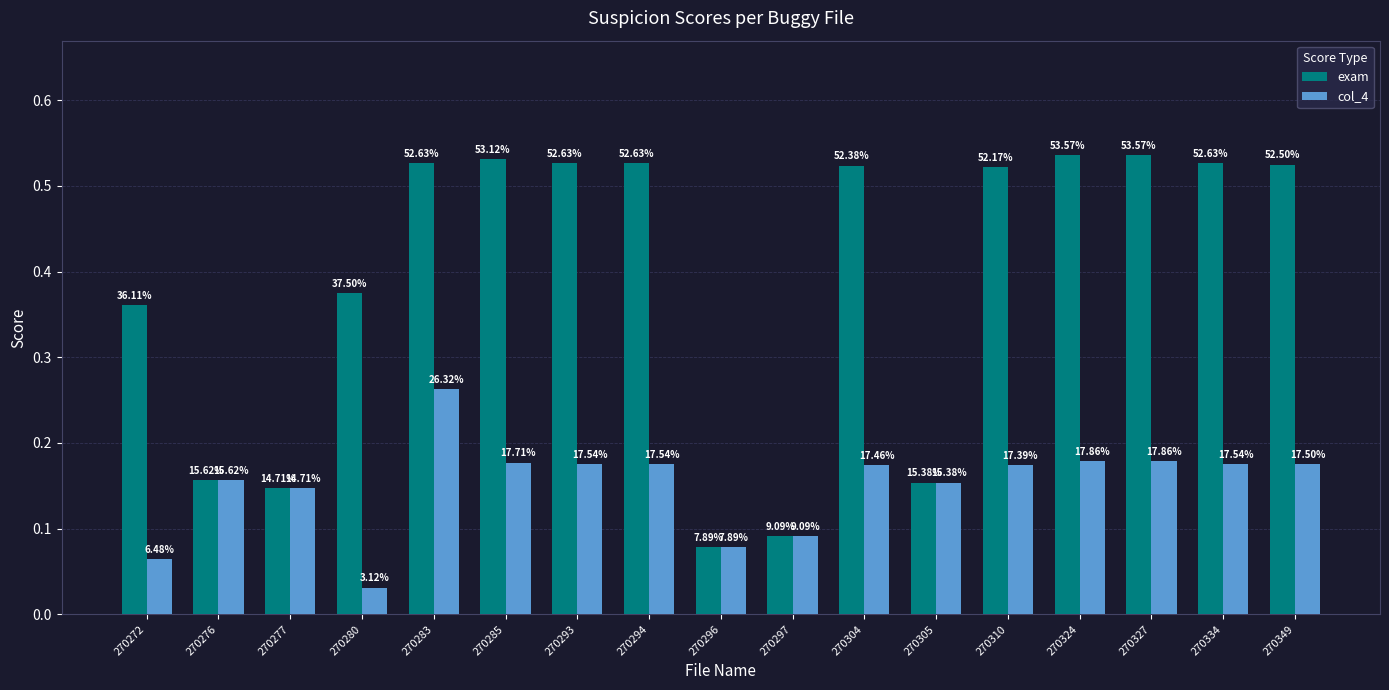

Which series changed the most between 270285 and 270305?

exam